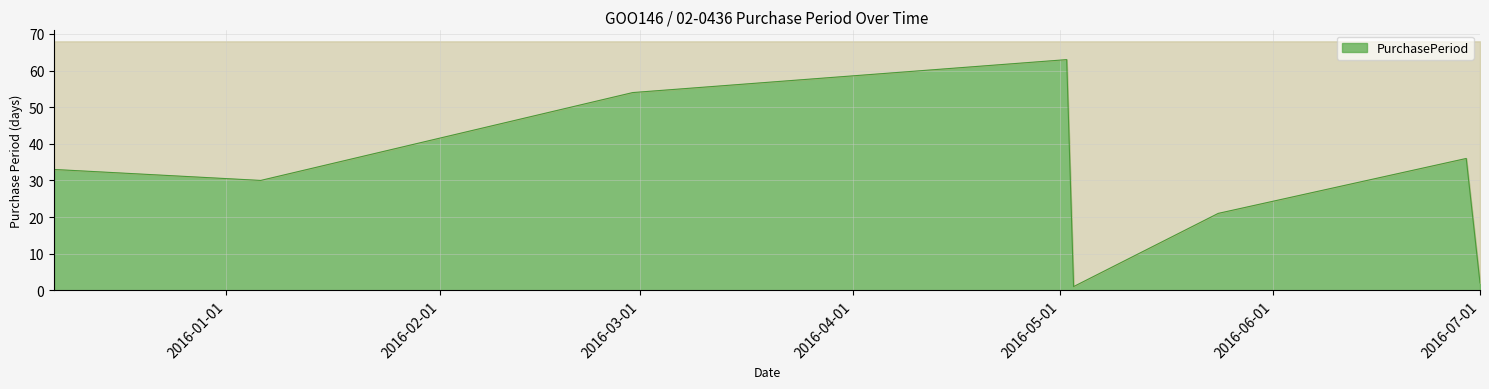

What is the change in value from 2016-01-06 to 2016-06-29?

+6